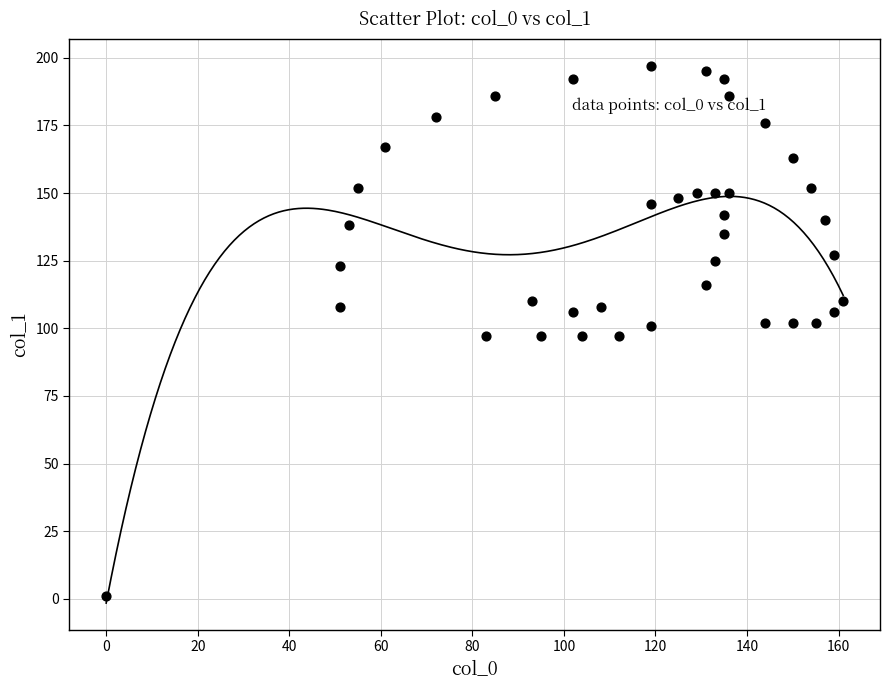

What is the range of X values (max minus min)?

161